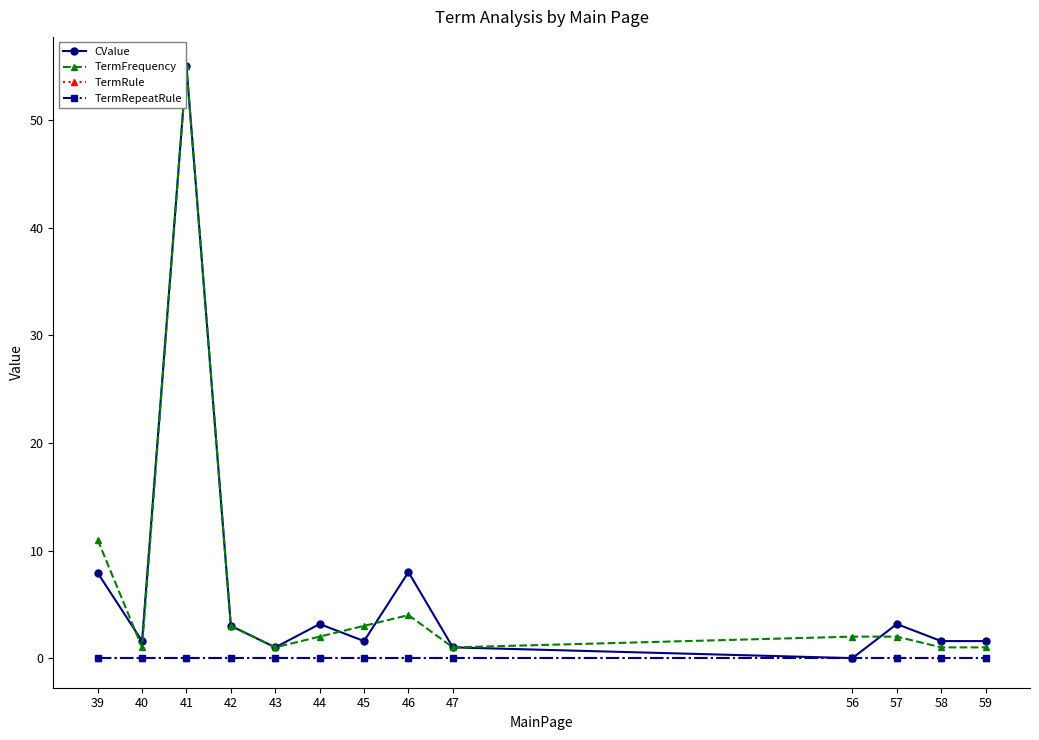

How many interior local peaks does the TermFrequency series have?

2